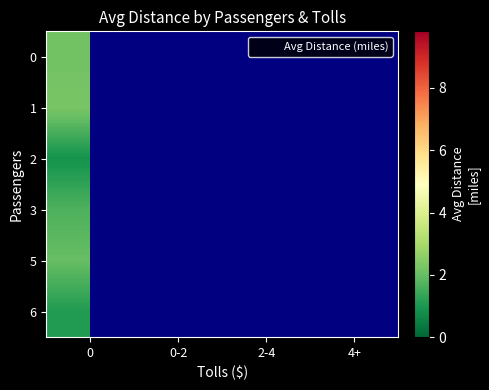

Rank the categories by 6 value from highest to lowest.

0, 0-2, 2-4, 4+